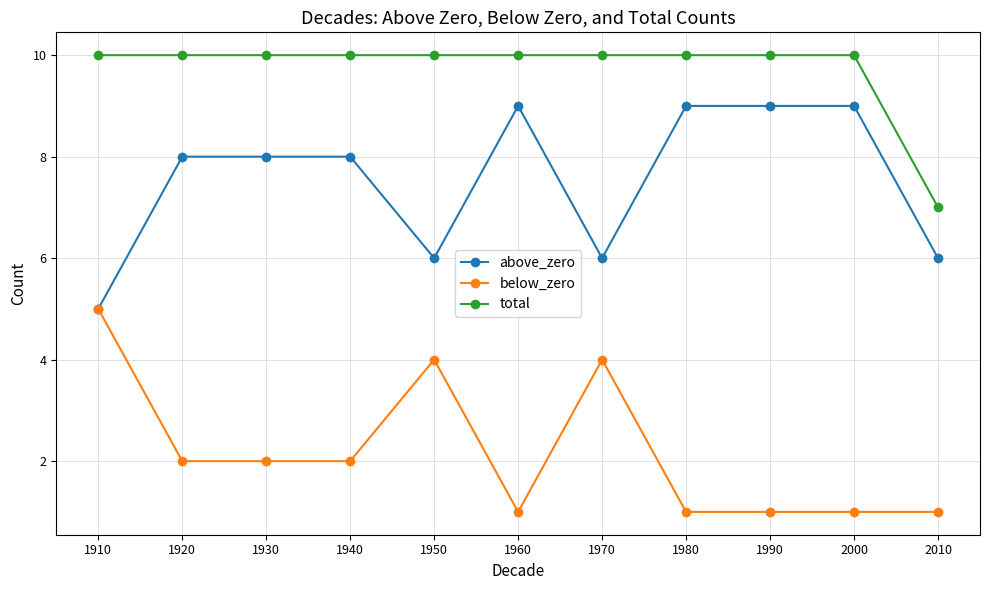

The total series shows 10 at 1930. True or false?

True